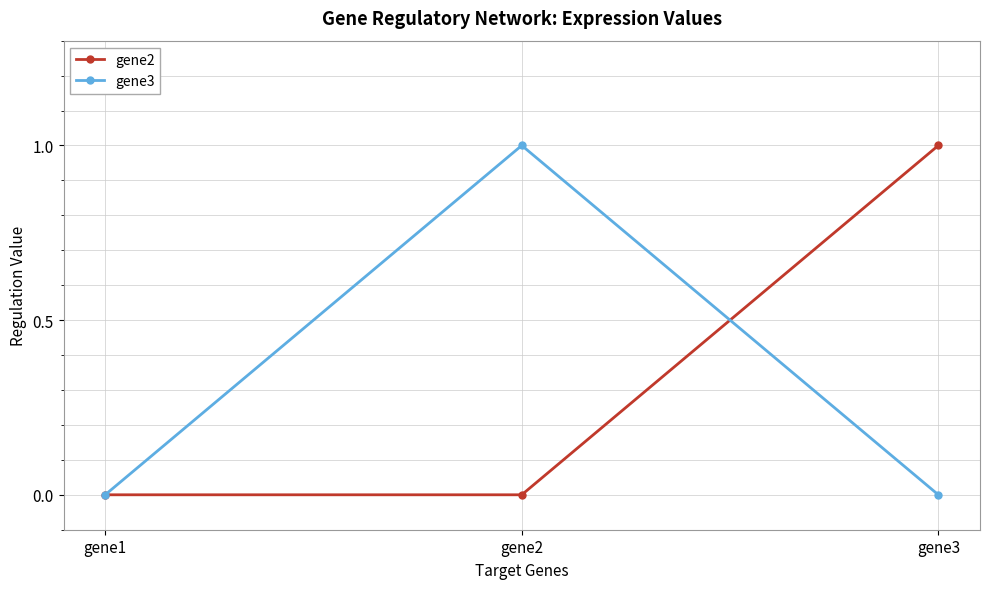

What is the value of the gene2 point at the 3rd from the left?

1